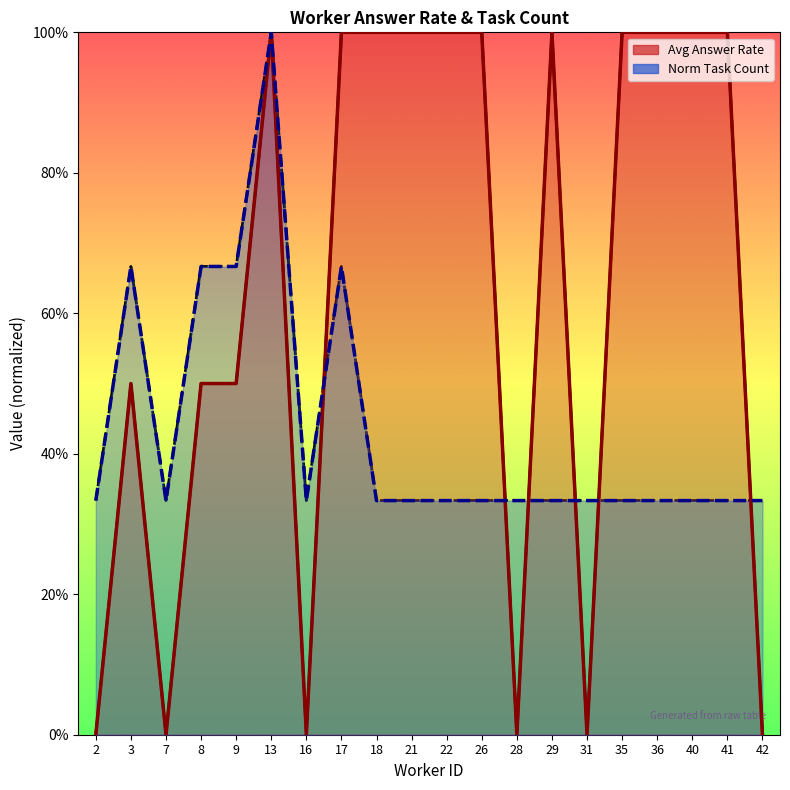

At which category does avg_answer_line reach its first local peak?

3